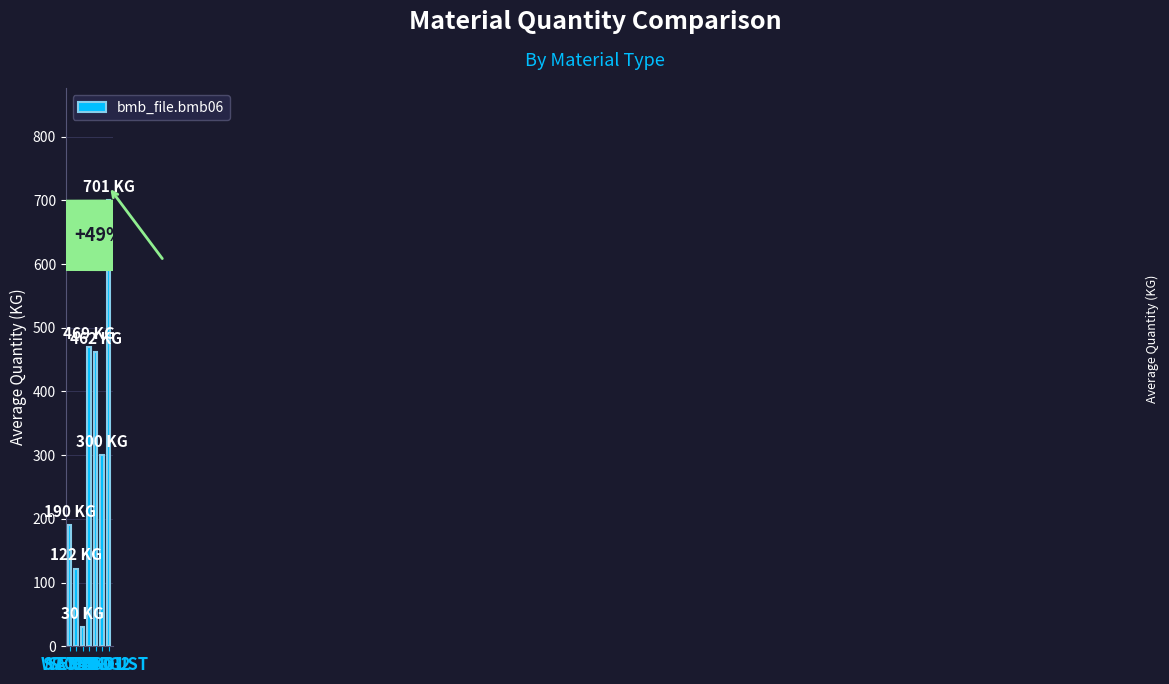

What is the greatest value displayed?

701